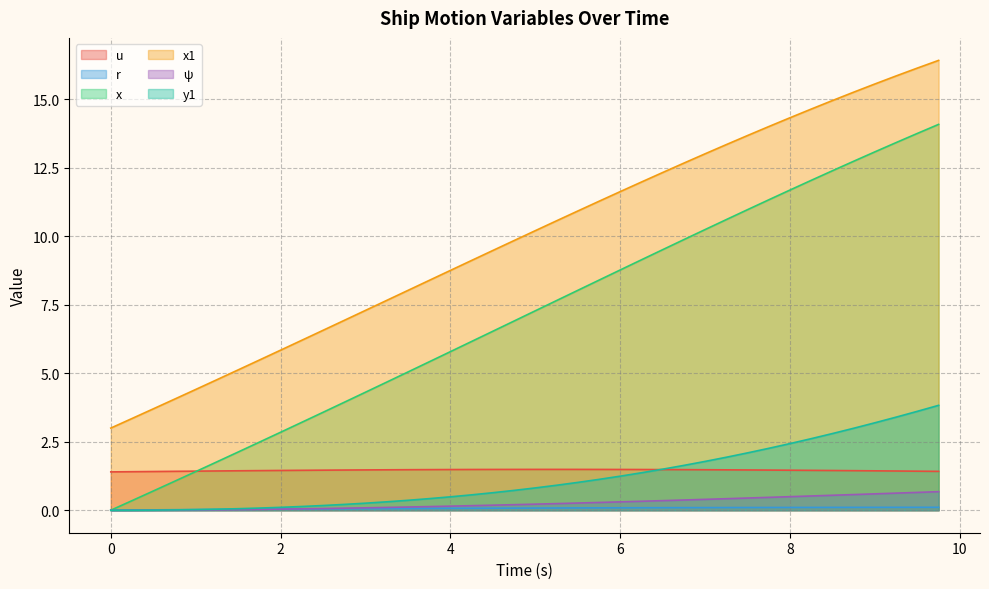

Which series has the widest spread of values?

x